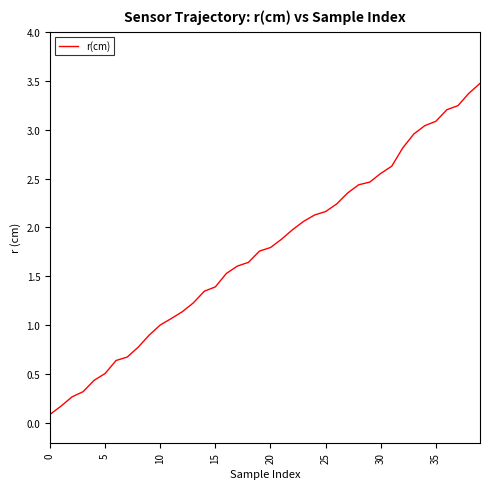

What is the difference between the maximum and minimum values?

3.4